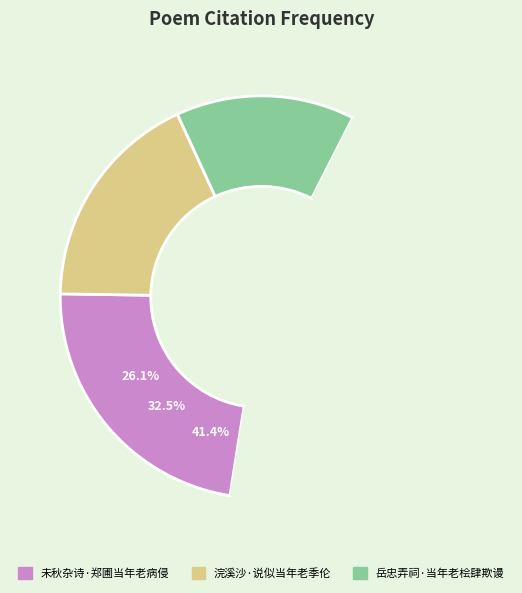

Is it true that 未秋杂诗·郑圃当年老病侵 is 33% of the pie?

False